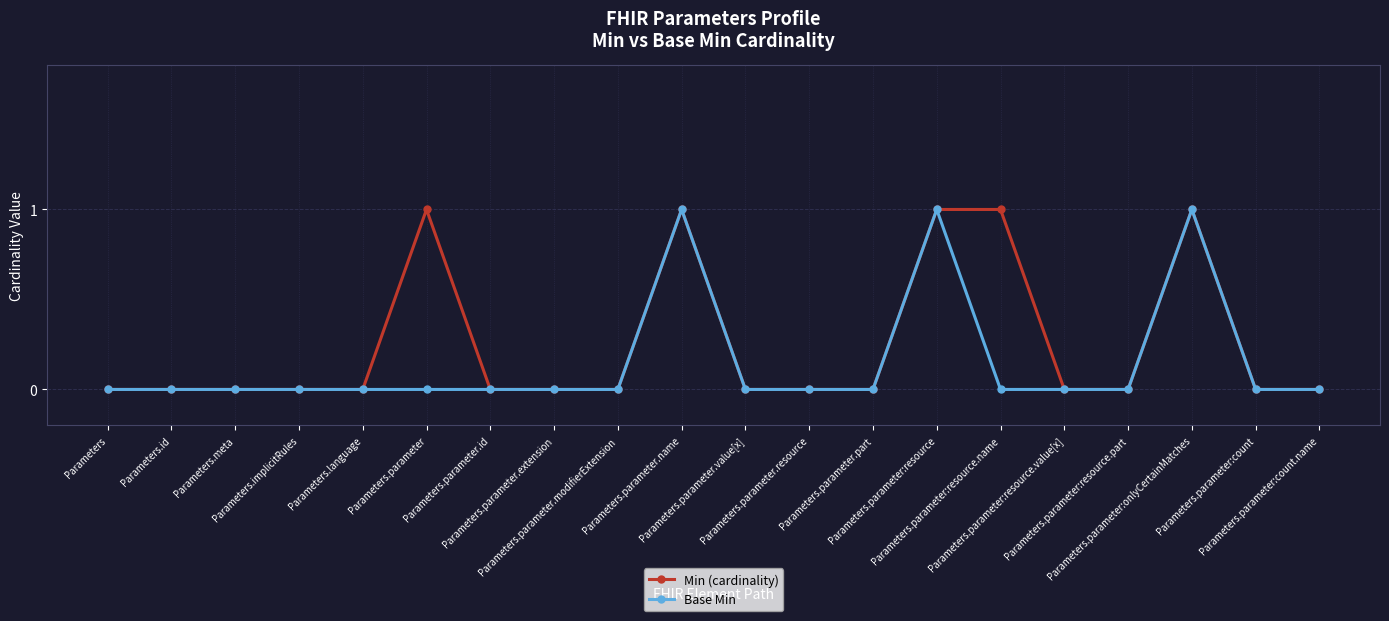

How many lines are shown in the chart?

2